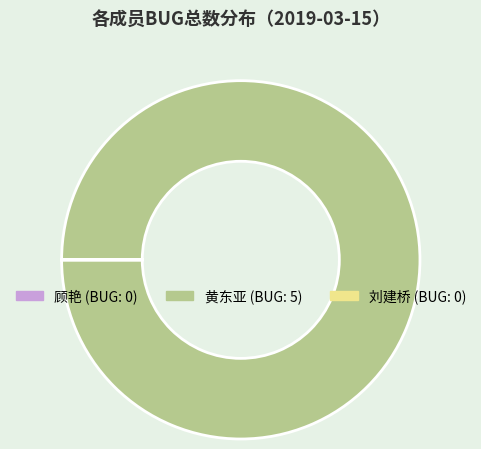

Is there a majority slice in this chart?

Yes